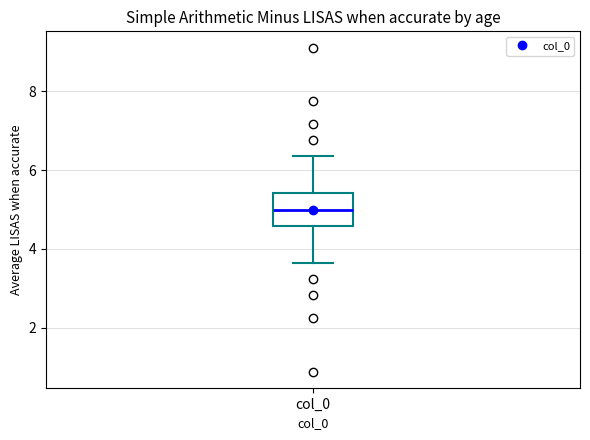

Where does the median line of the box for col_0 sit on the y-axis? The values are not printed on the chart, so give them approximately, as read against the axis.

5.0